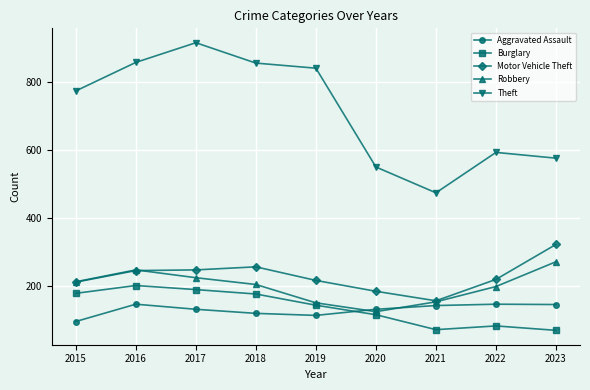

What is the difference between the second highest and minimum values in the Robbery series?

123